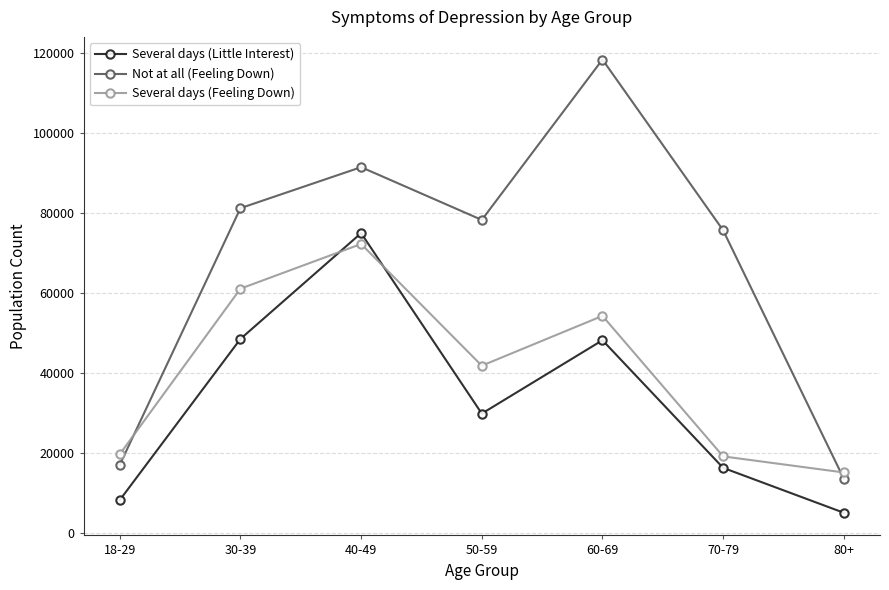

Is it true that Several days (Little Interest) equals 16220 at 70-79?

True